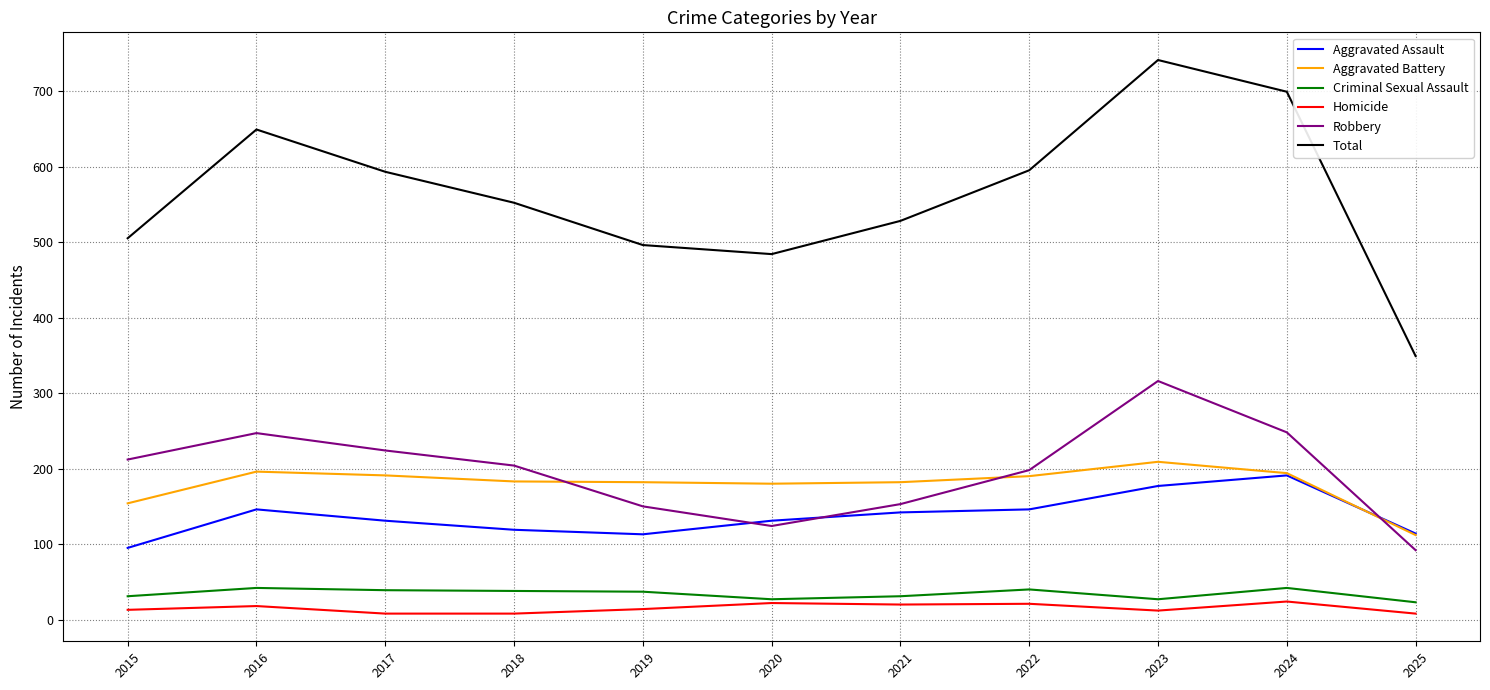

What is the maximum value shown in the chart?

741